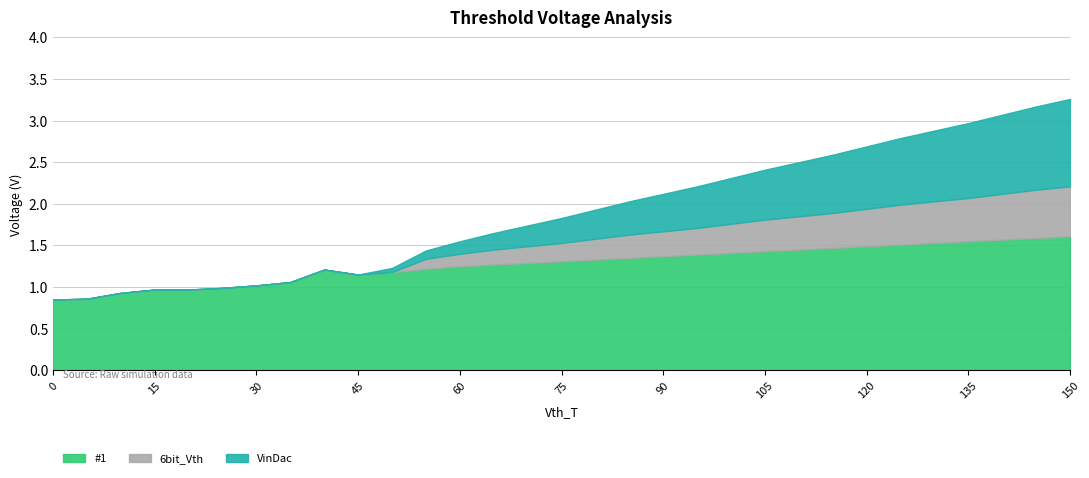

True or false: #1 has a value of 2.6 at 110.

False